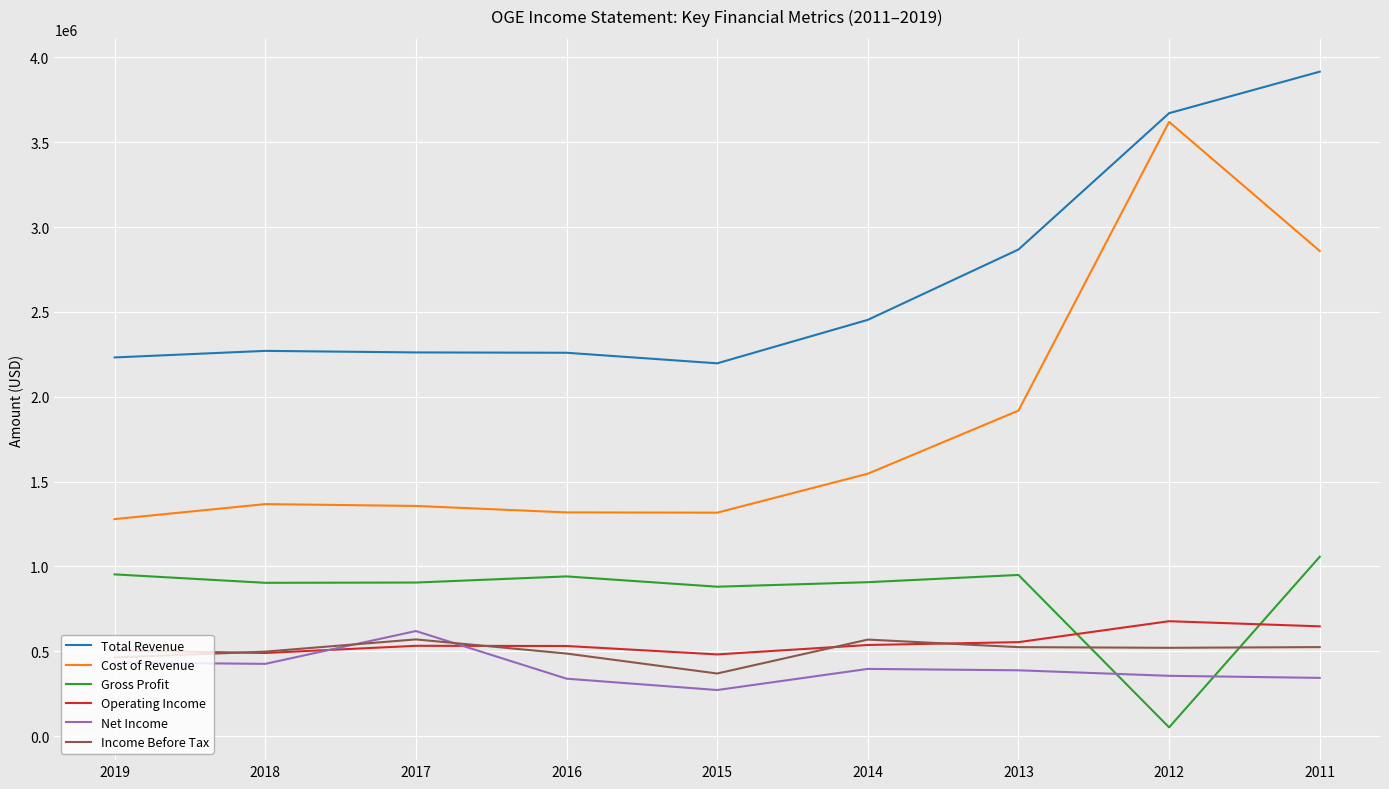

Which label corresponds to the smallest value in the chart?

2012